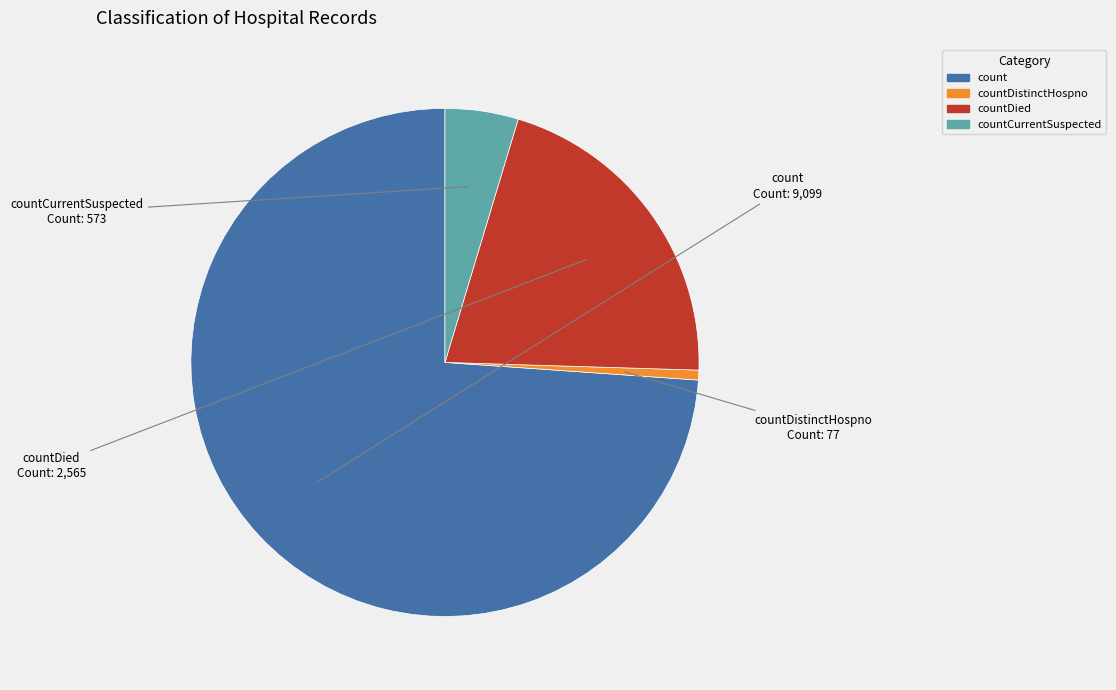

Count the number of slices in the pie.

4